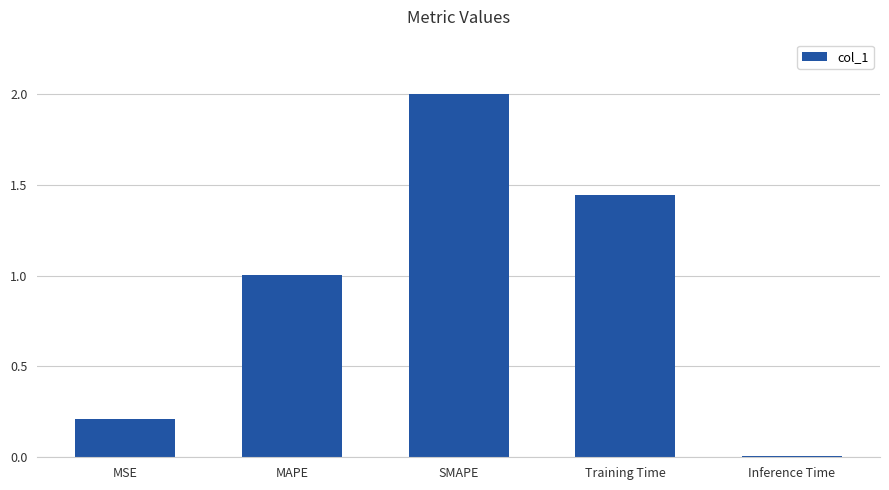

What is the value of the 3rd bar from the left?

2.0